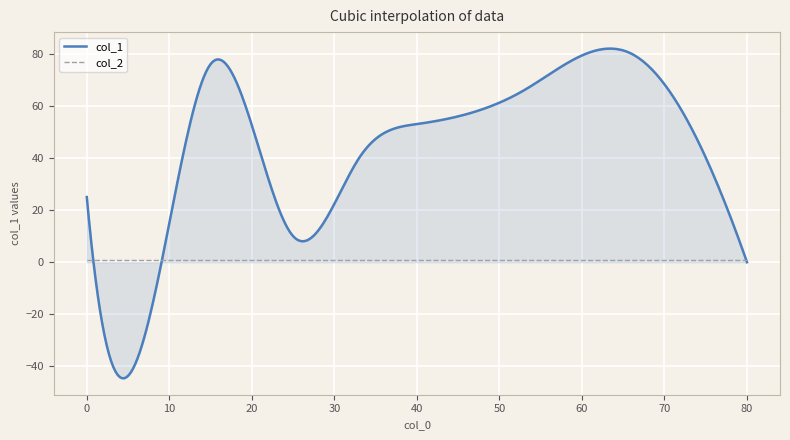

Which series has the largest range (max minus min)?

col_1